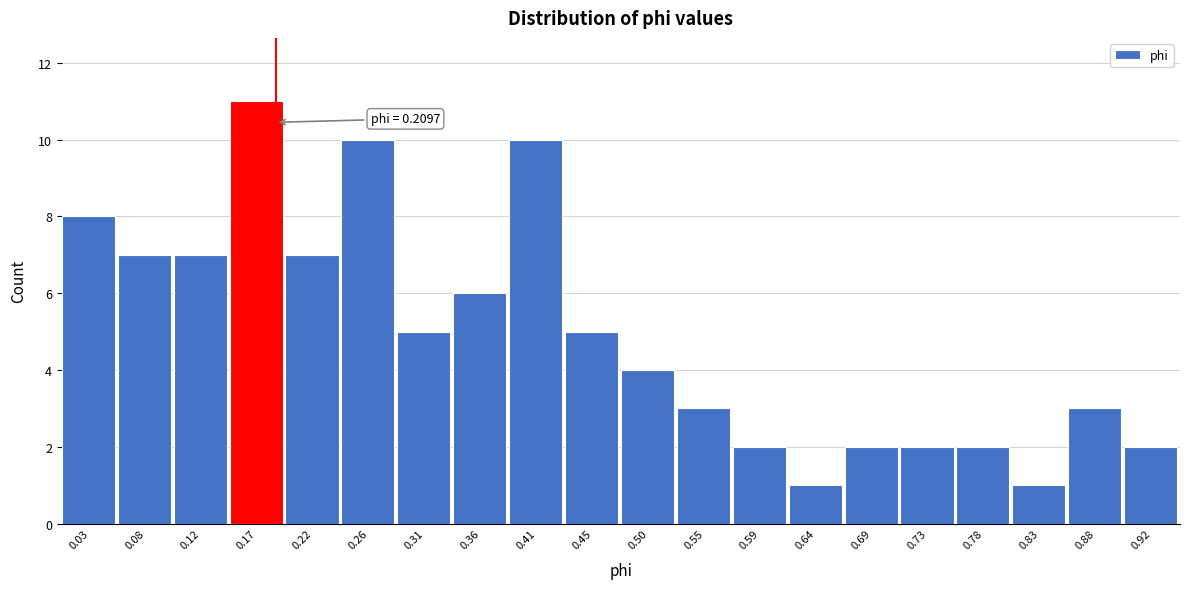

Reading left to right, what are all the values shown in this chart?

8	7	7	11	7	10	5	6	10	5	4	3	2	1	2	2	2	1	3	2